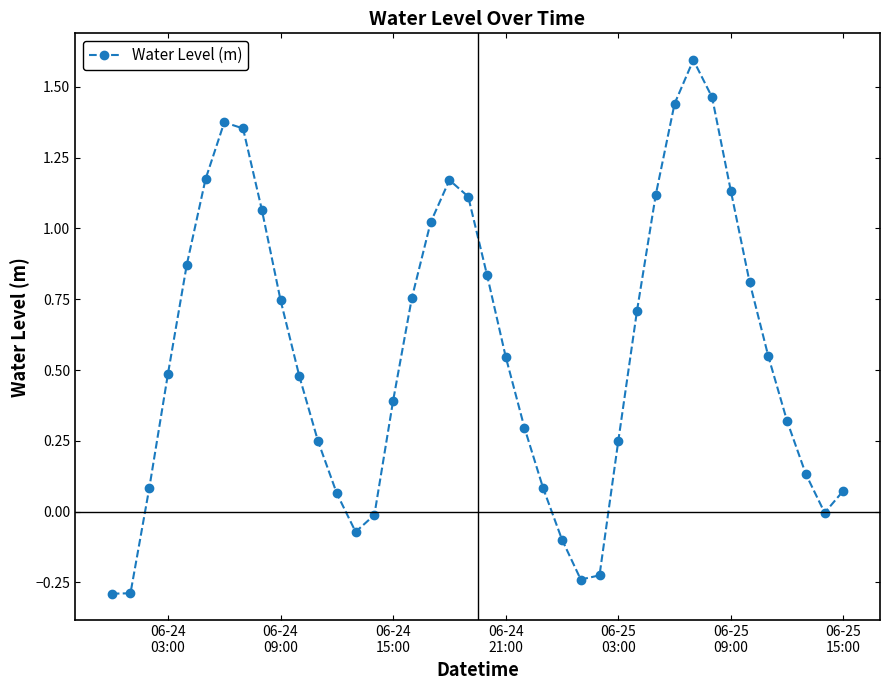

How many distinct data groups are displayed?

1